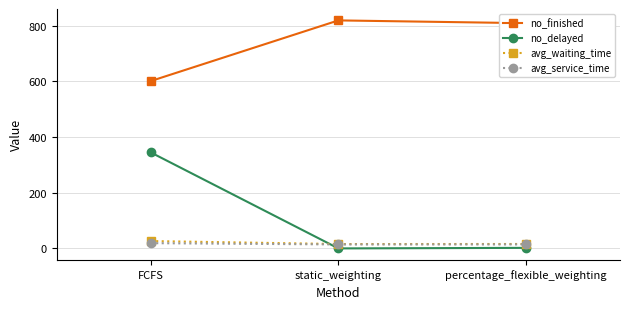

Between FCFS and static_weighting, which series saw the biggest shift?

no_delayed